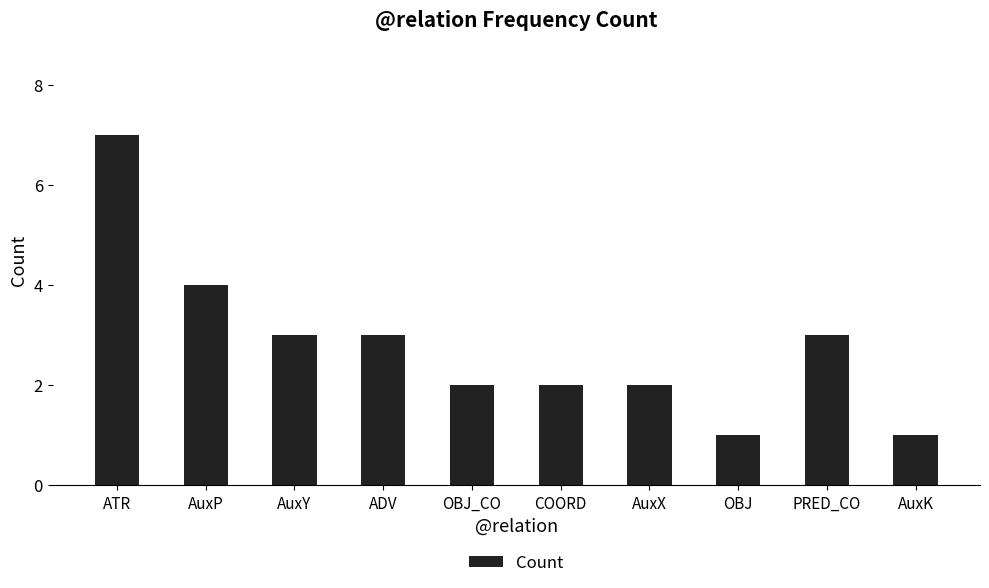

The chart shows a value of 3 at PRED_CO. True or false?

True